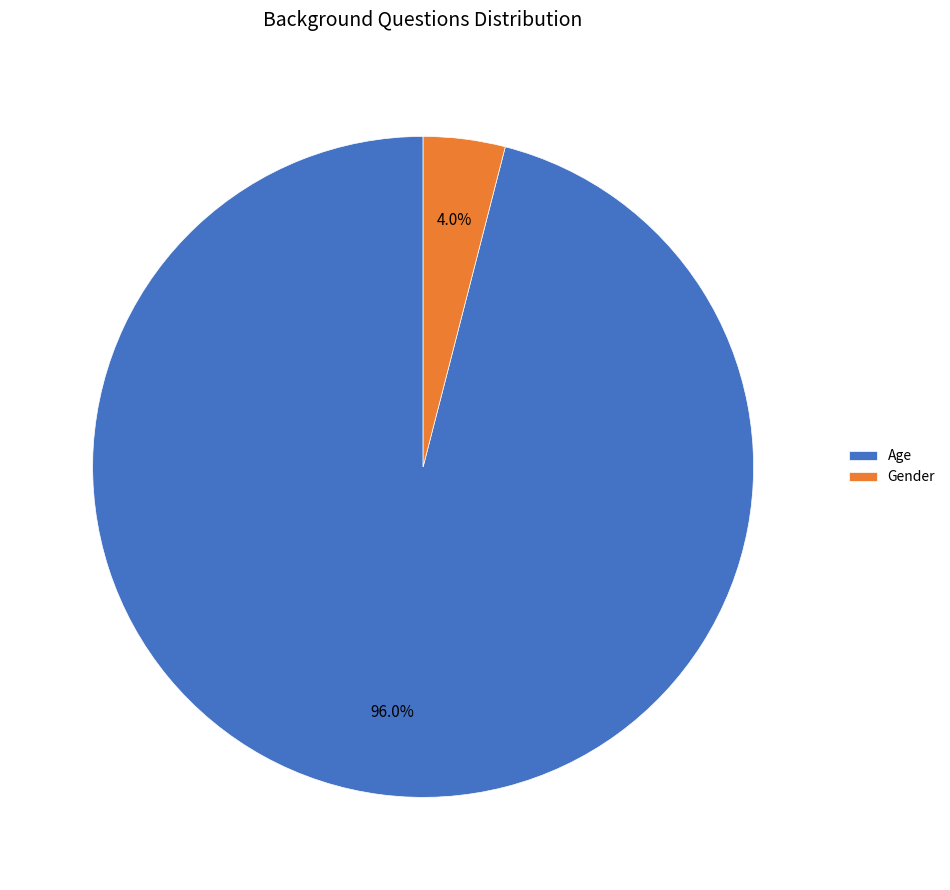

What is the total percentage of Age and Gender?

100.0%